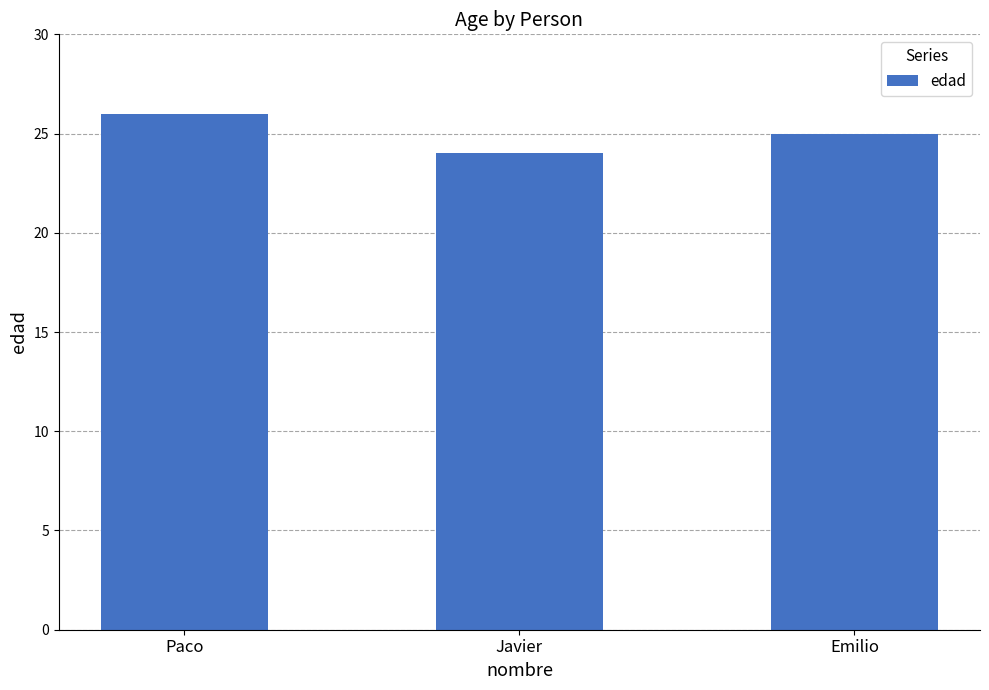

What is the sum of all values?

75